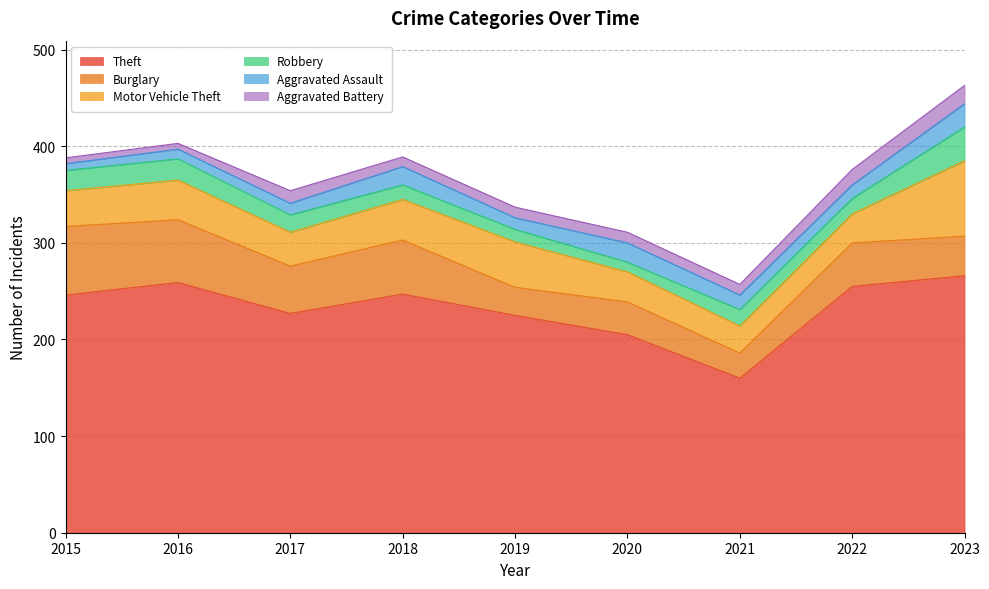

Between 2018 and 2019, which series saw the biggest shift?

Burglary